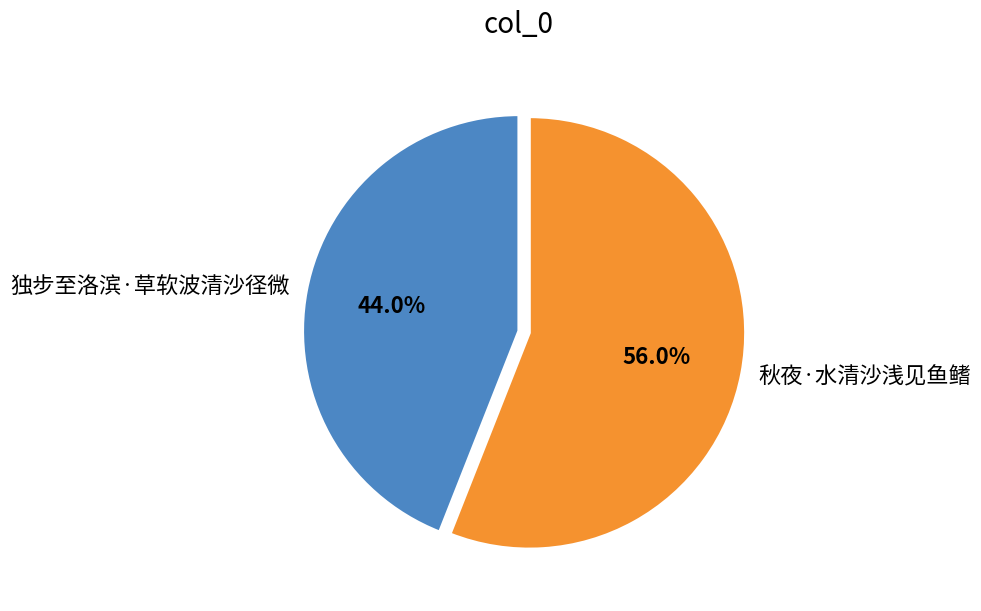

How many segments does this pie chart have?

2